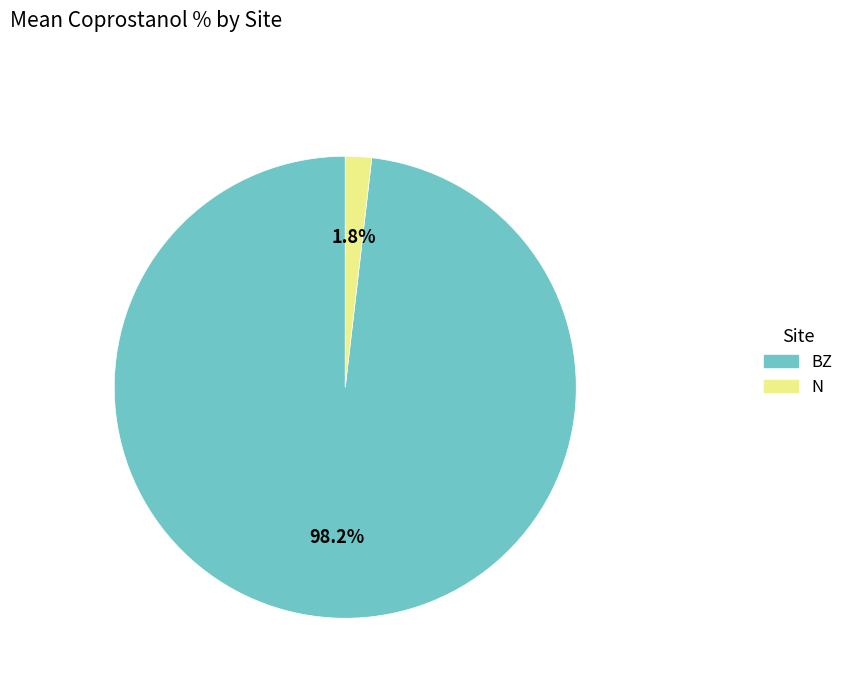

How much of the chart is everything except N?

98.2%